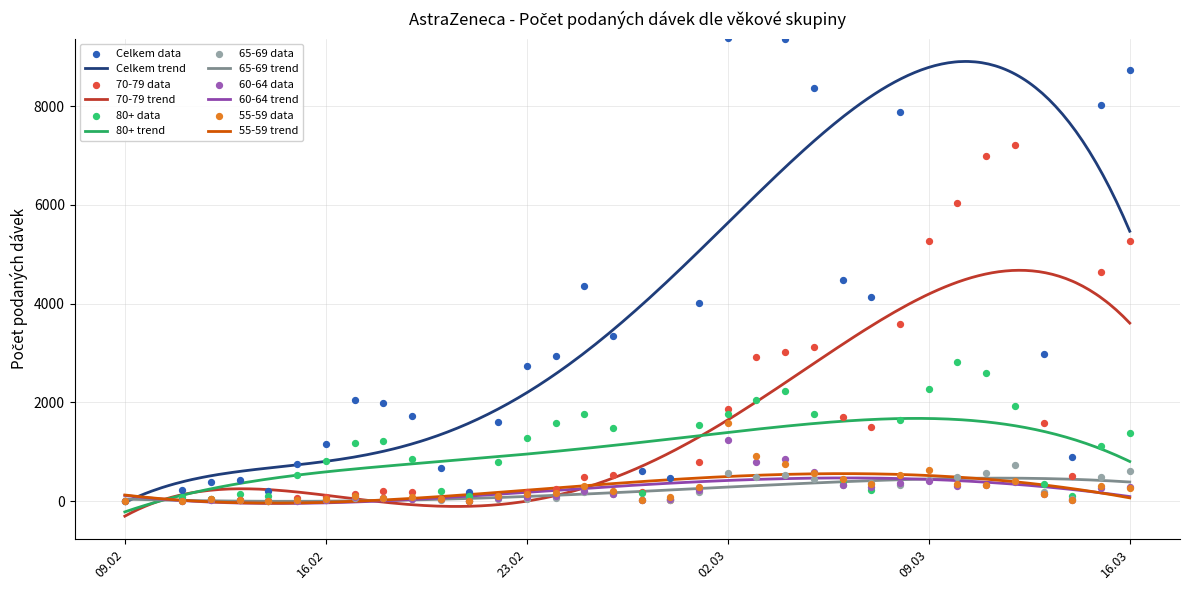

At which category is the sum across all series the highest?

12.03.2021